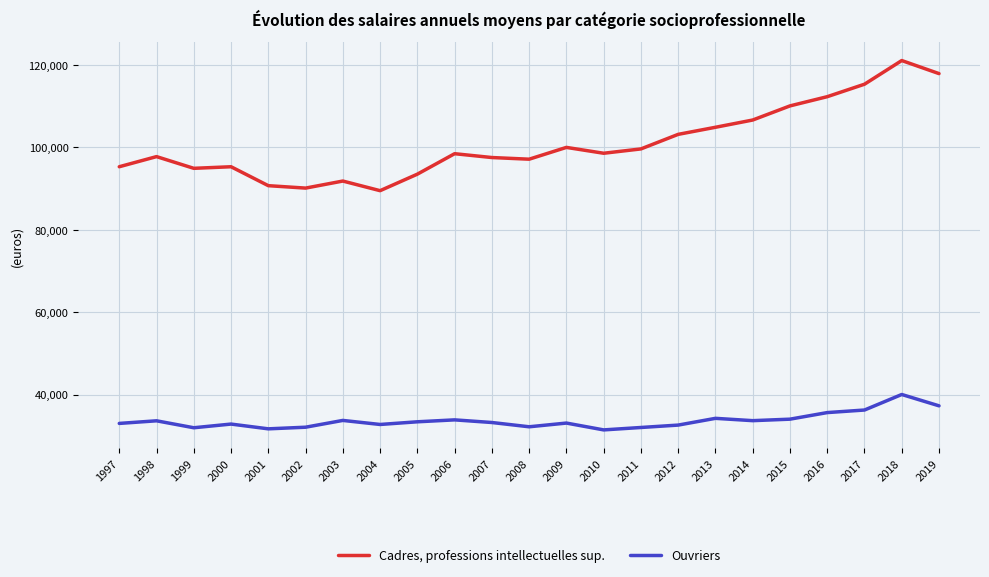

What is the spread (max minus min) of values at 2009?

66857